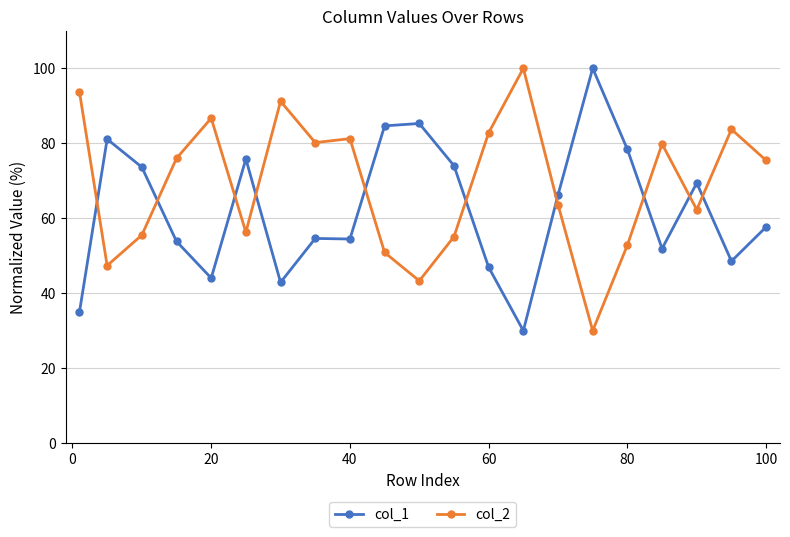

How many times do col_1 and col_2 cross each other?

10